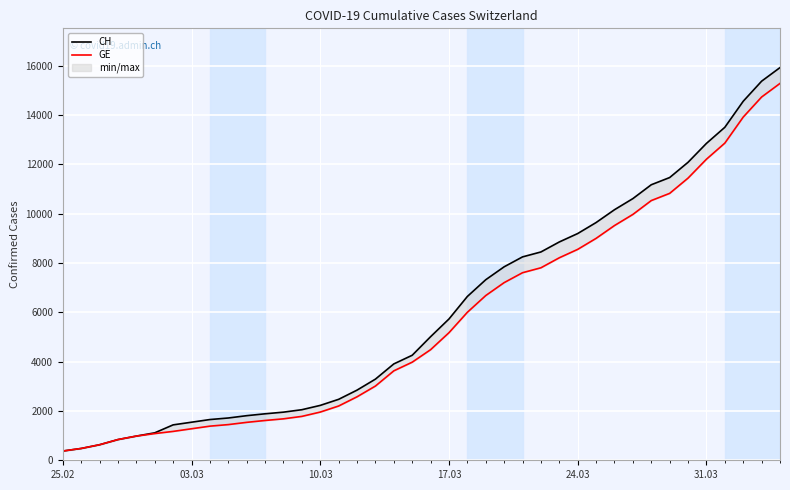

At which label does GE first exceed 4485?

17.03